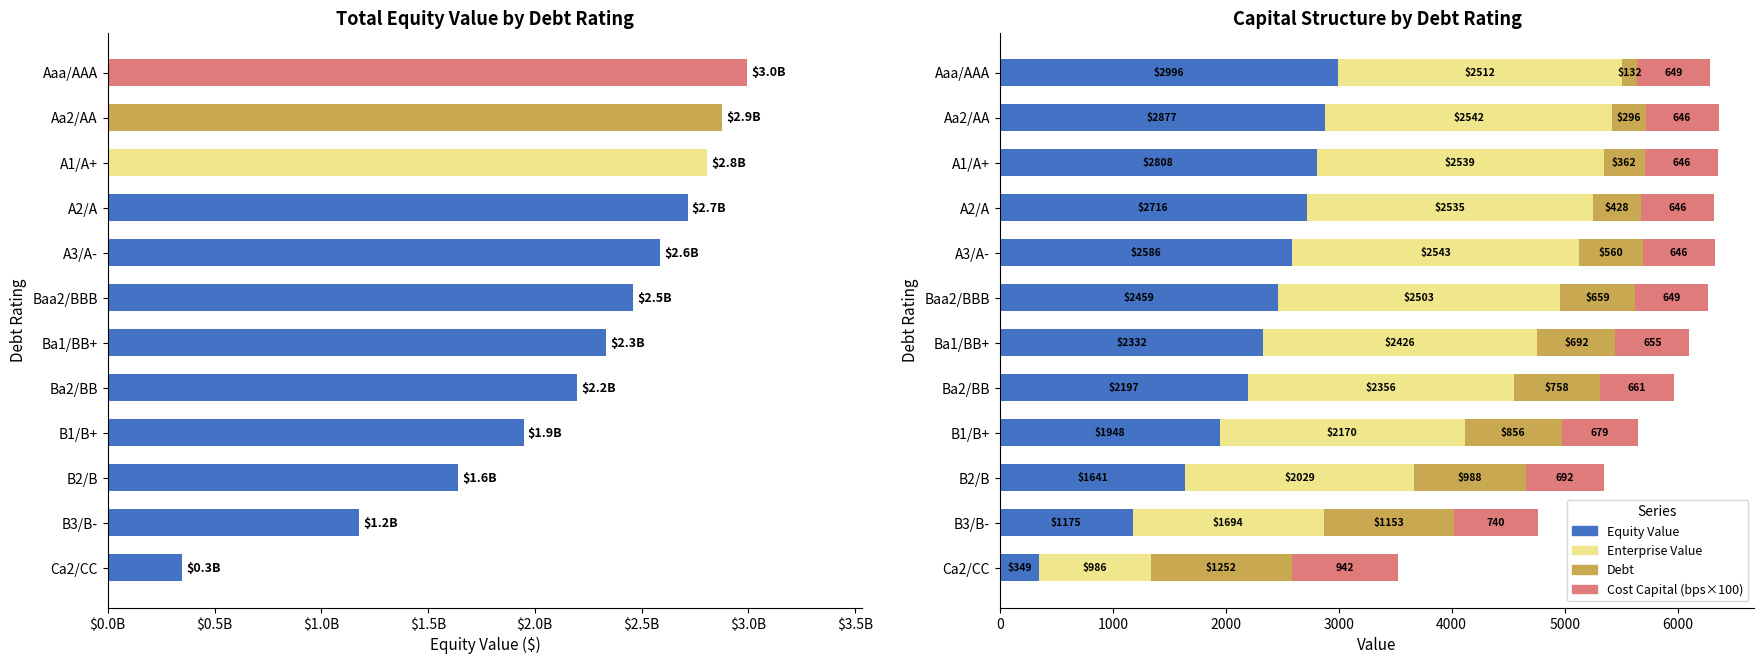

What is the difference between the second highest and minimum values in the Debt series?

1021.2